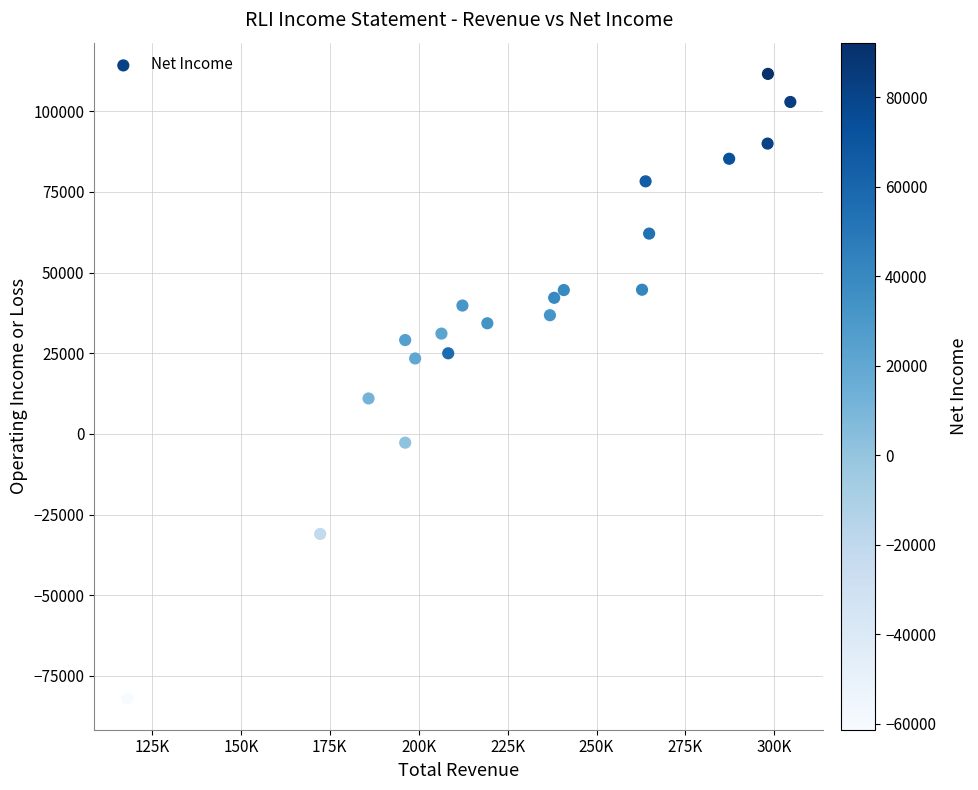

What Y value in the scatter plot is closest to 14800?

11000